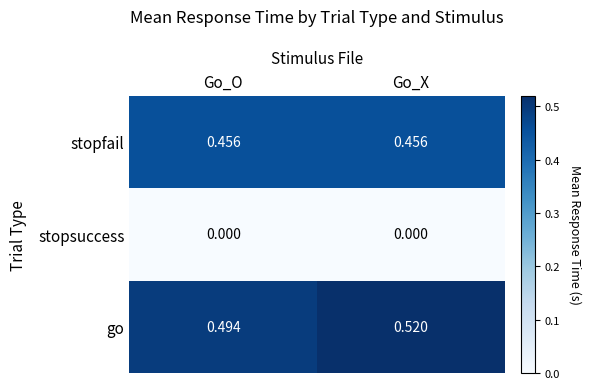

Which series has the largest total across all categories?

go